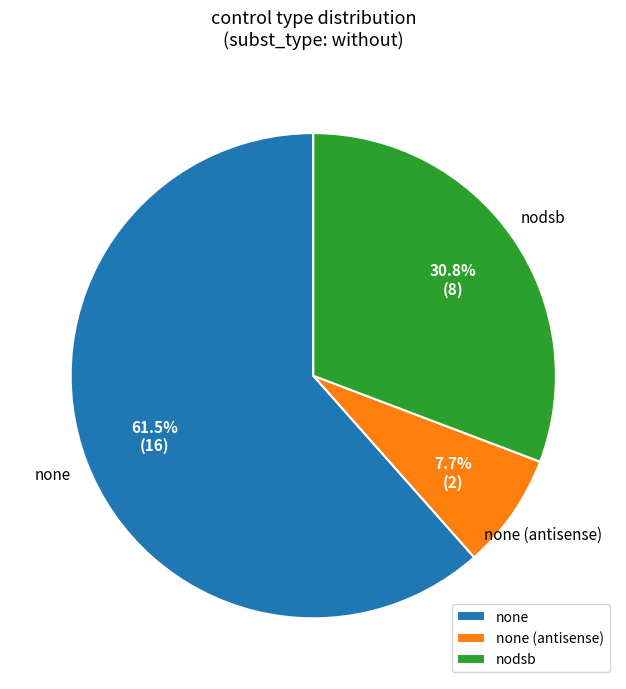

How many slices are in this pie chart?

3